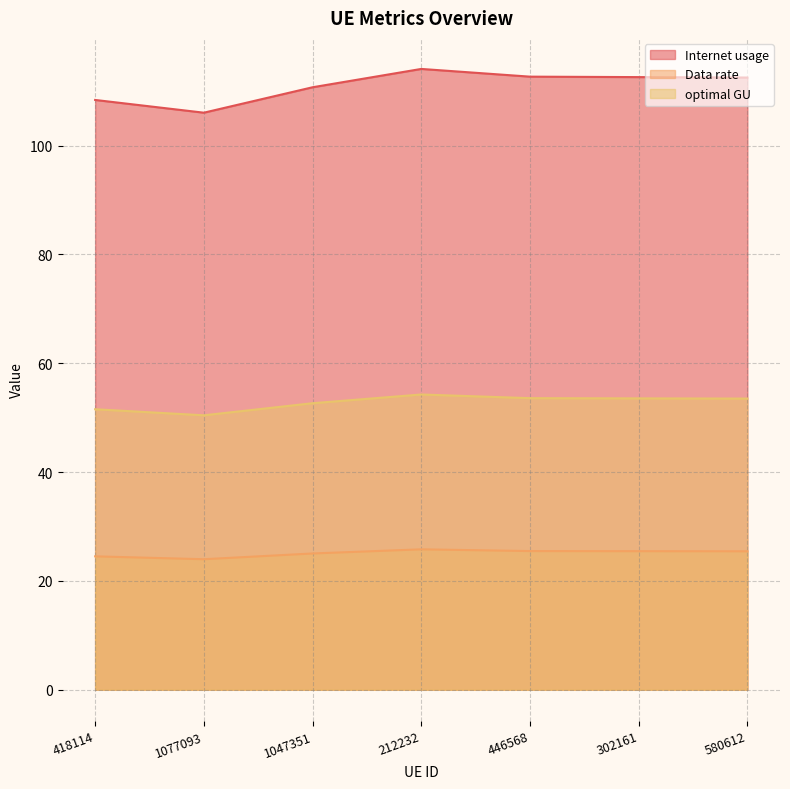

What is the value of the optimal GU point at the 1st from the left?

24.5